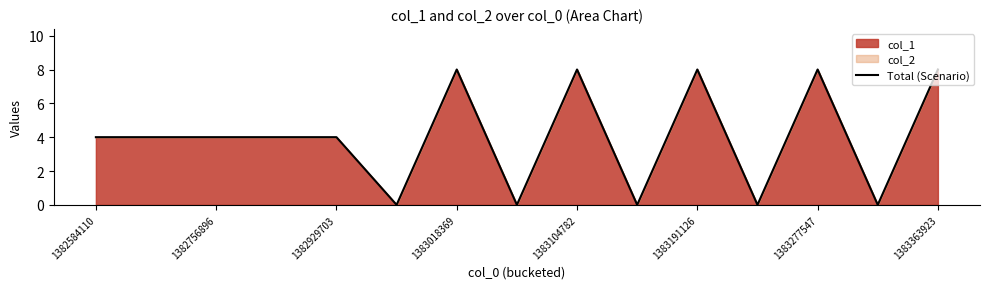

Count the number of data series in this chart.

1